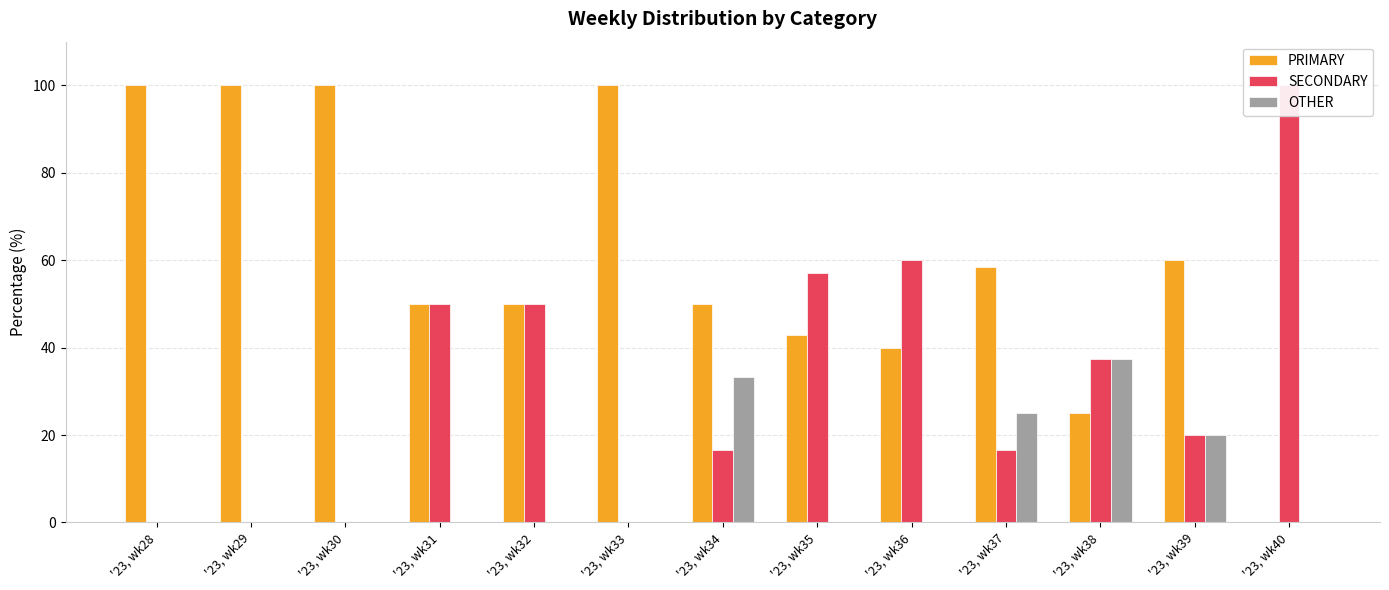

Which series has the largest total across all categories?

PRIMARY